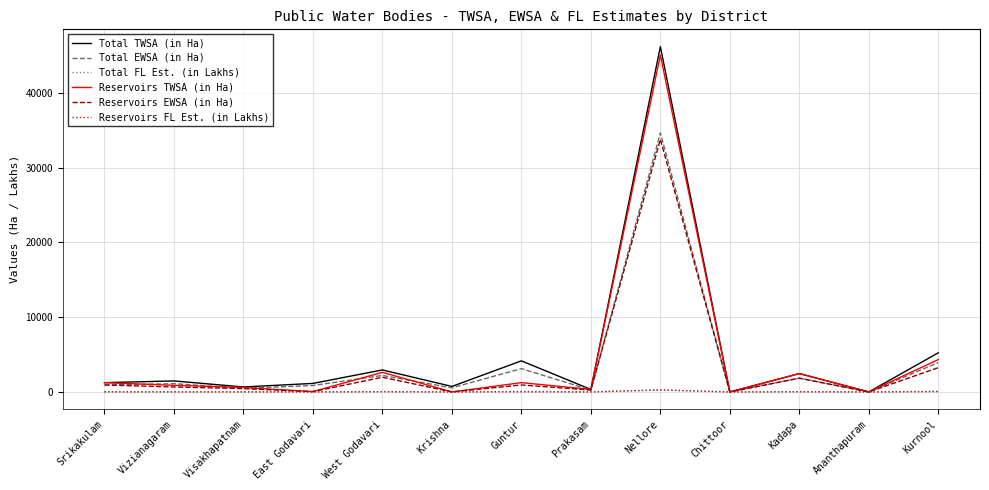

Which series has the largest total across all categories?

Total TWSA (in Ha)